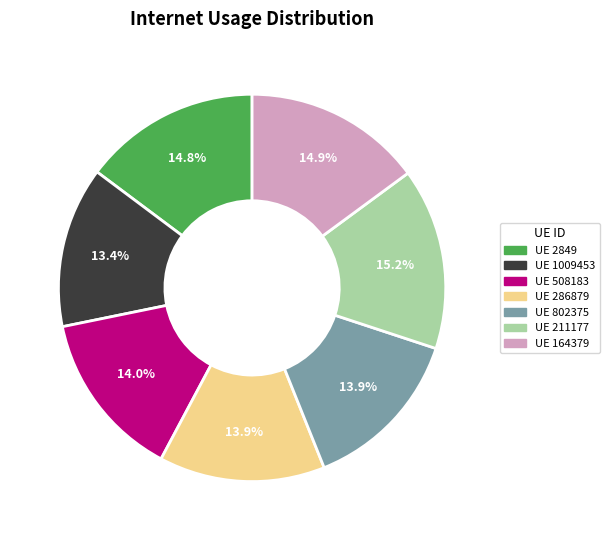

What portion of the pie excludes UE 2849?

85.2%